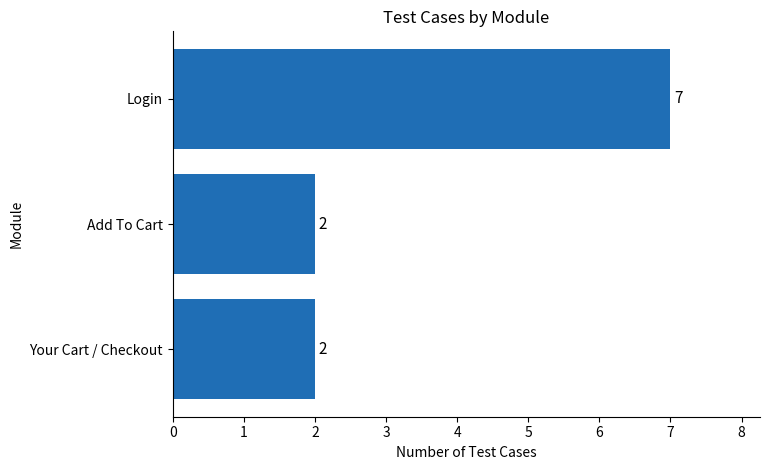

What is the greatest value displayed?

7